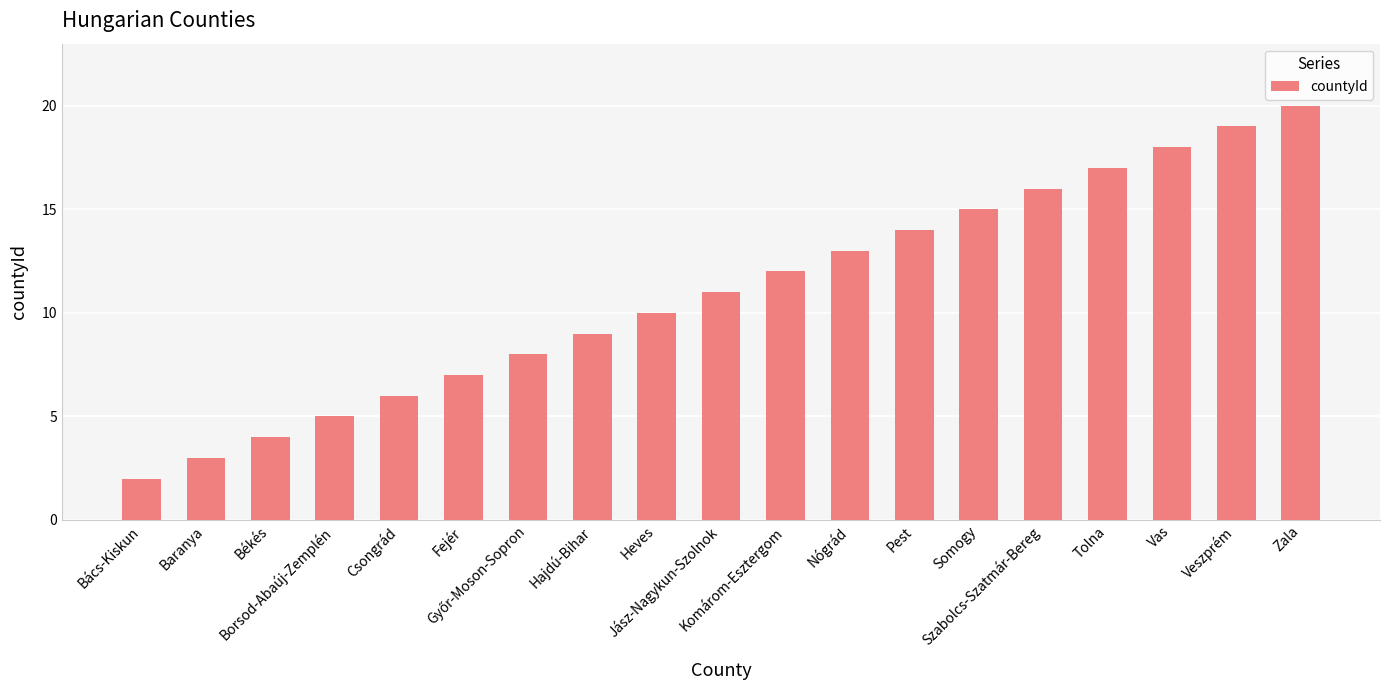

What is the greatest value displayed?

20